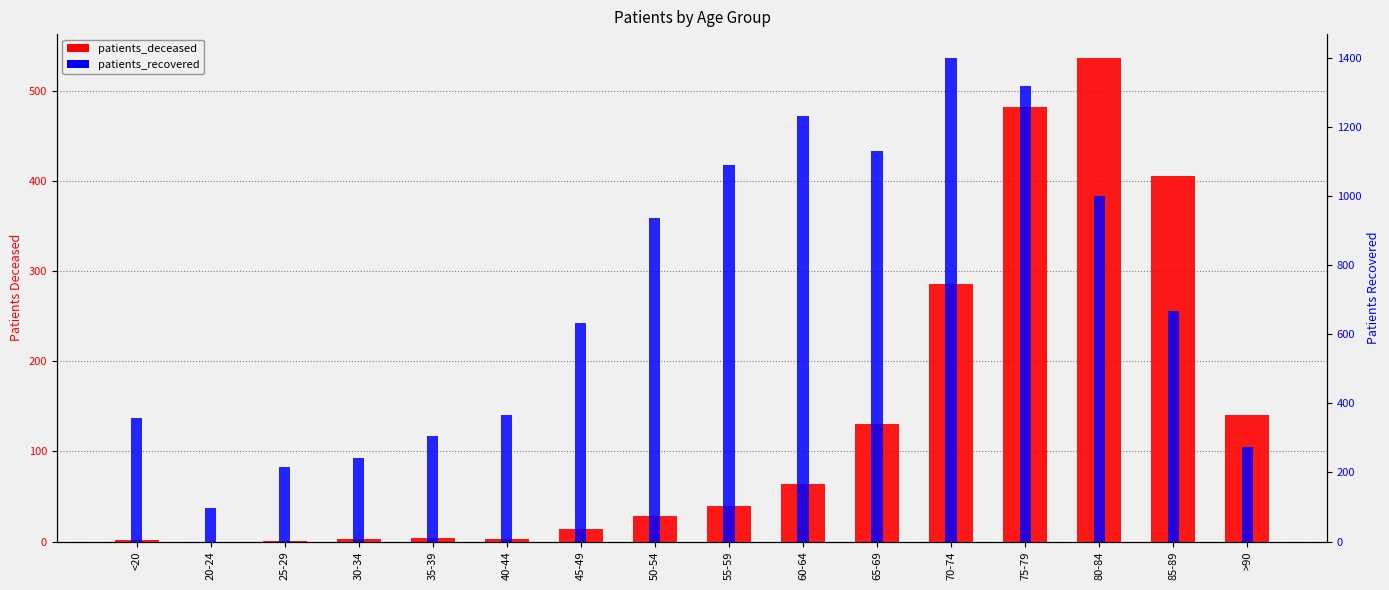

Rank the series at 45-49 from lowest to highest value.

patients_deceased, patients_recovered